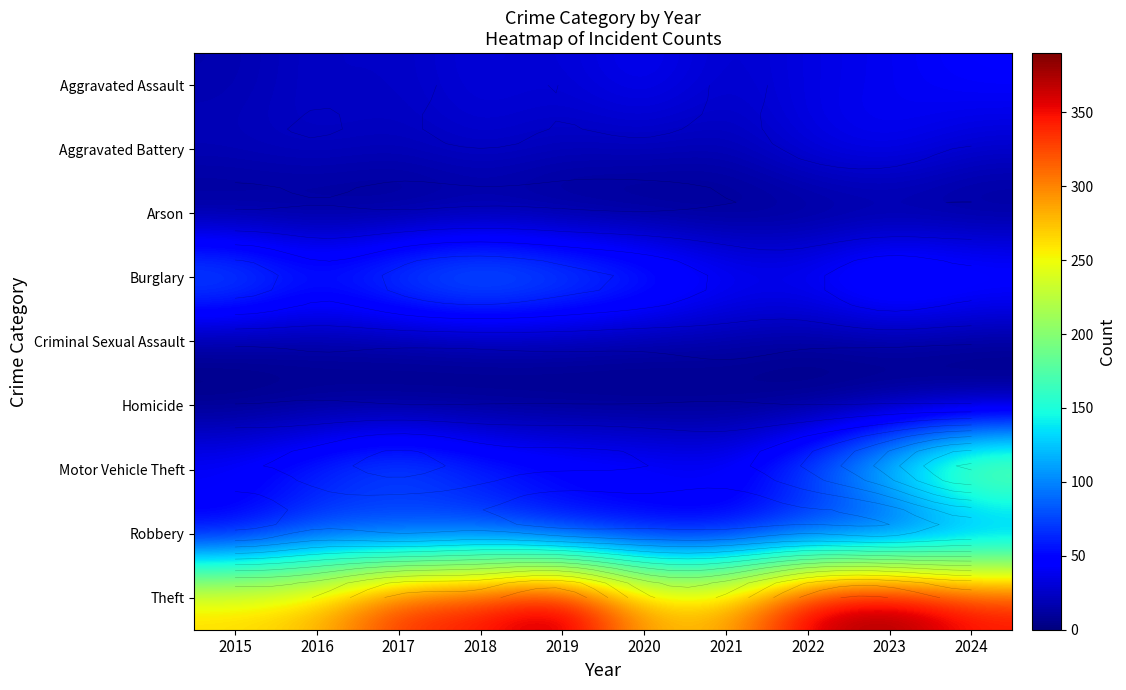

What is the approximate value of Aggravated Assault at 2016, to the nearest 5?

25